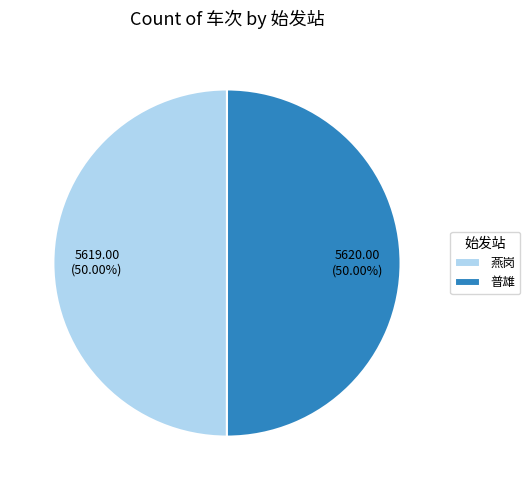

Do 普雄 and 燕岗 together represent more than half of the pie?

Yes